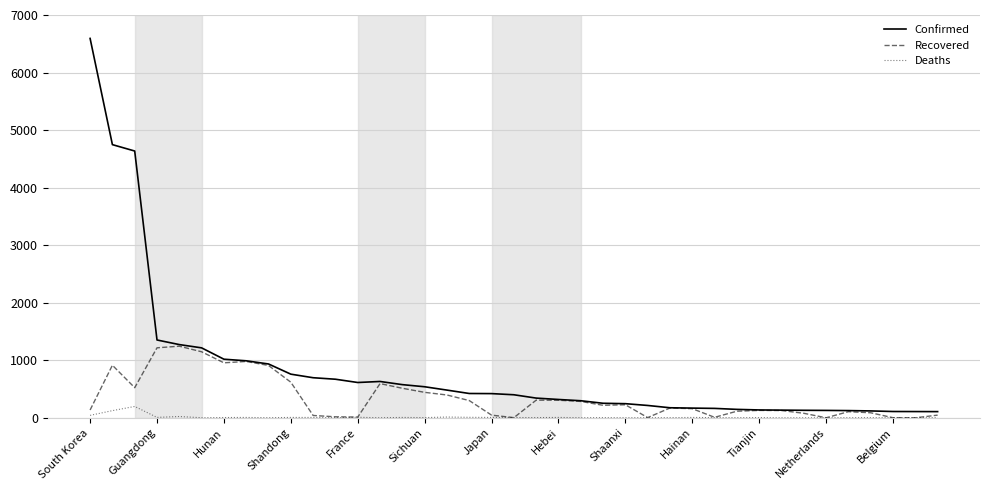

What is the sum of all Recovered values?

13363